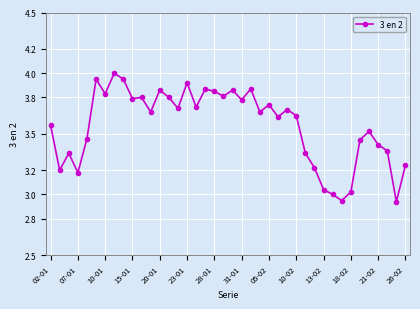

What is the sum of all values?

142.7